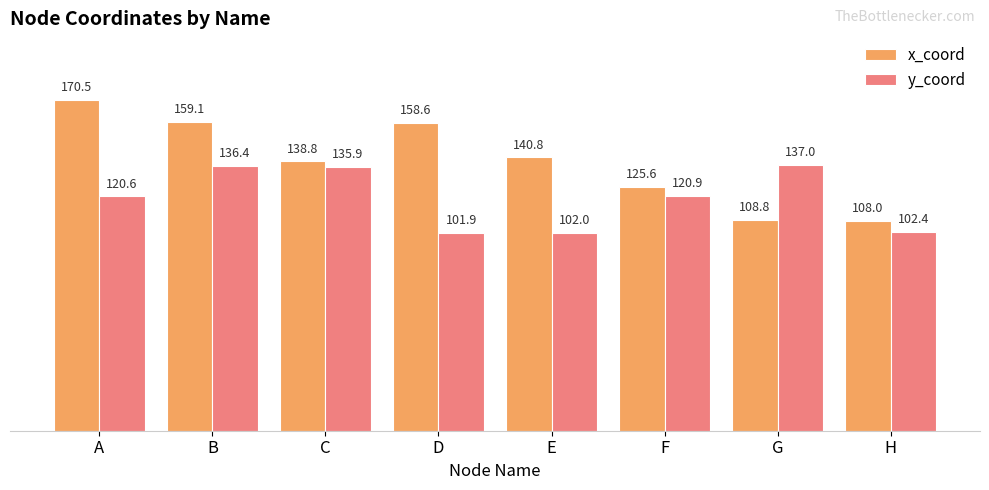

The x_coord series shows 108.8 at G. True or false?

True